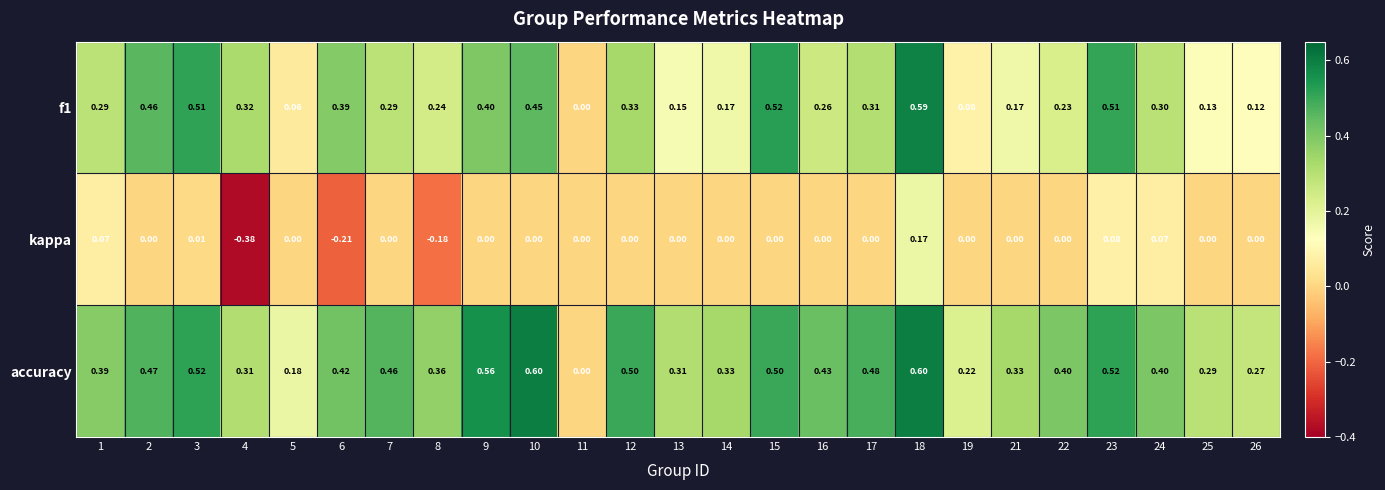

What is the spread (max minus min) of values at 22?

0.4